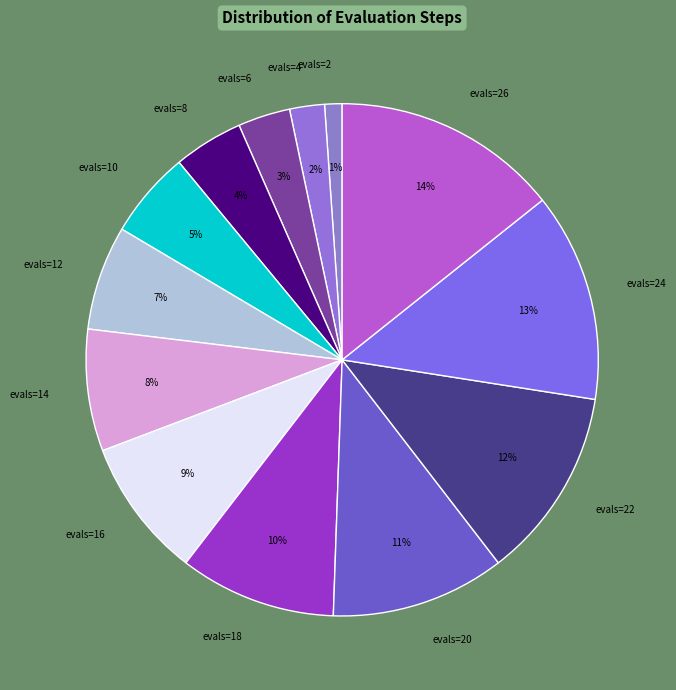

Is evals=14 the majority of the pie?

No